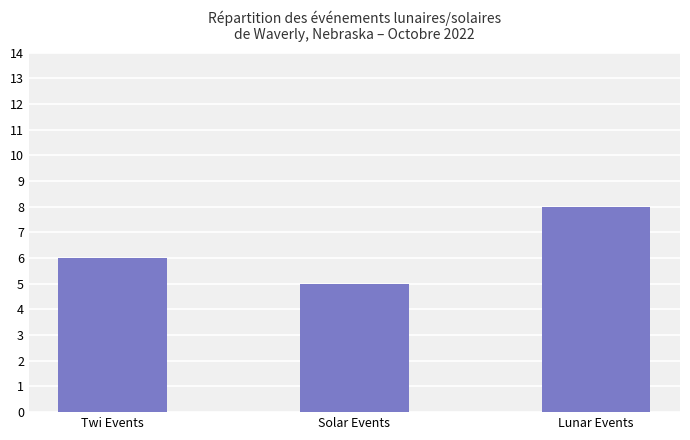

Count the number of data series in this chart.

1